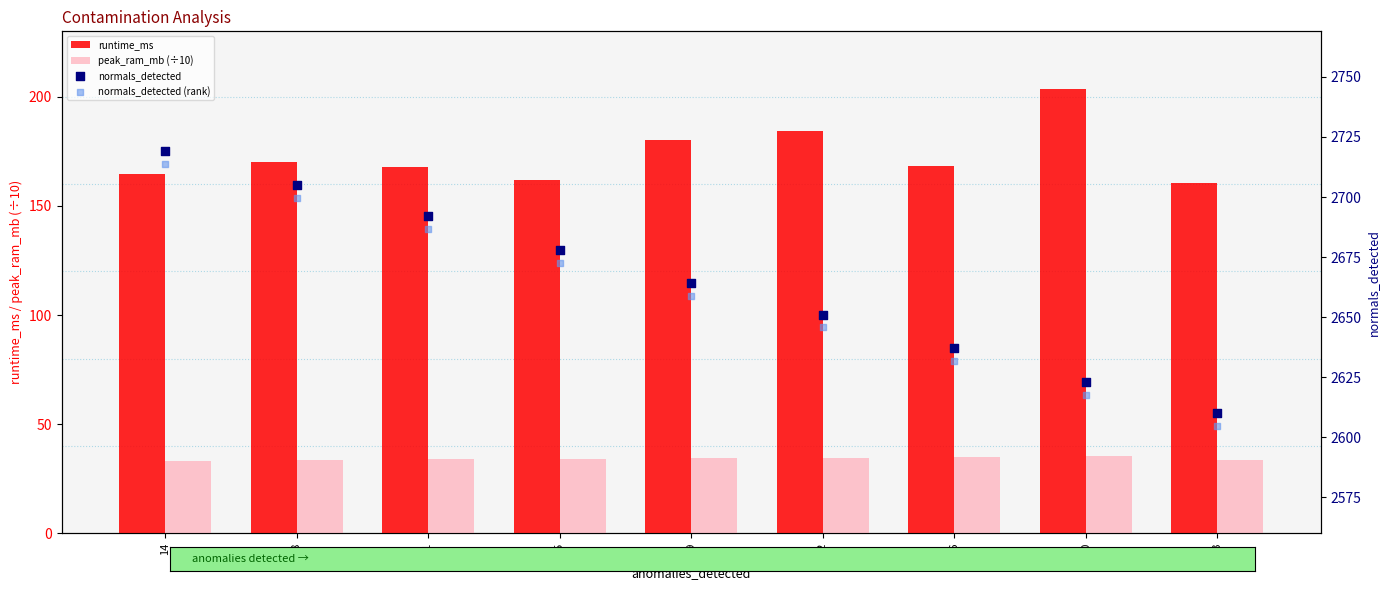

Which series has the widest spread of Y values?

normals_detected